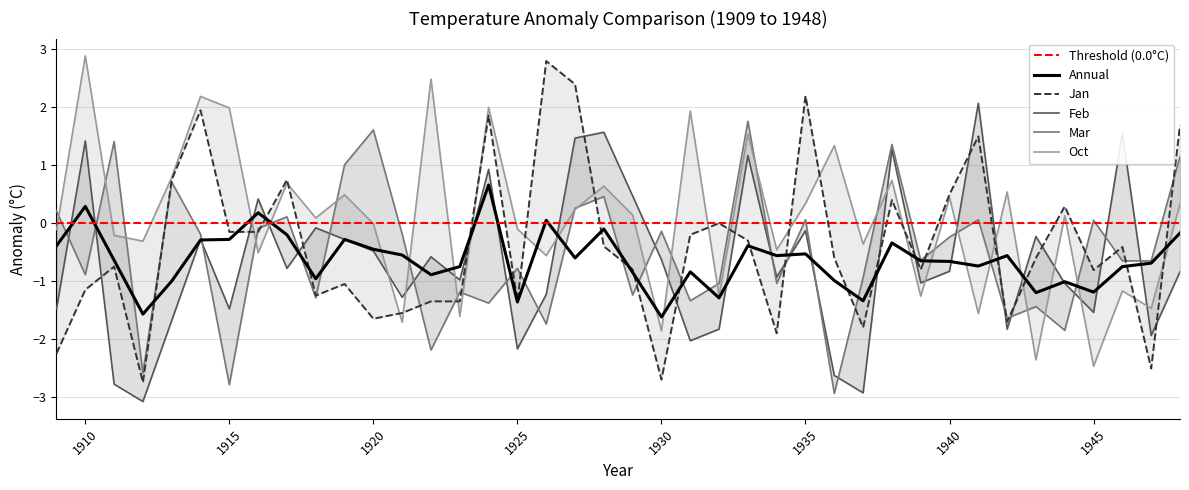

Rank the series by their maximum value, from lowest to highest.

Annual, Mar, Feb, Jan, Oct